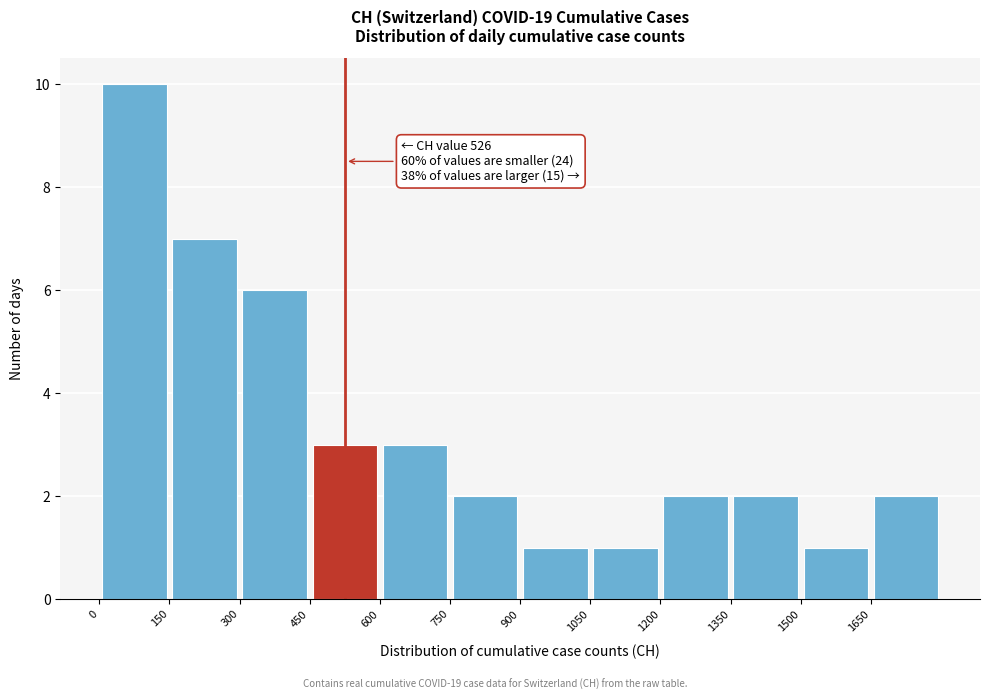

Which range on the x-axis has the tallest bar?

0 to 150